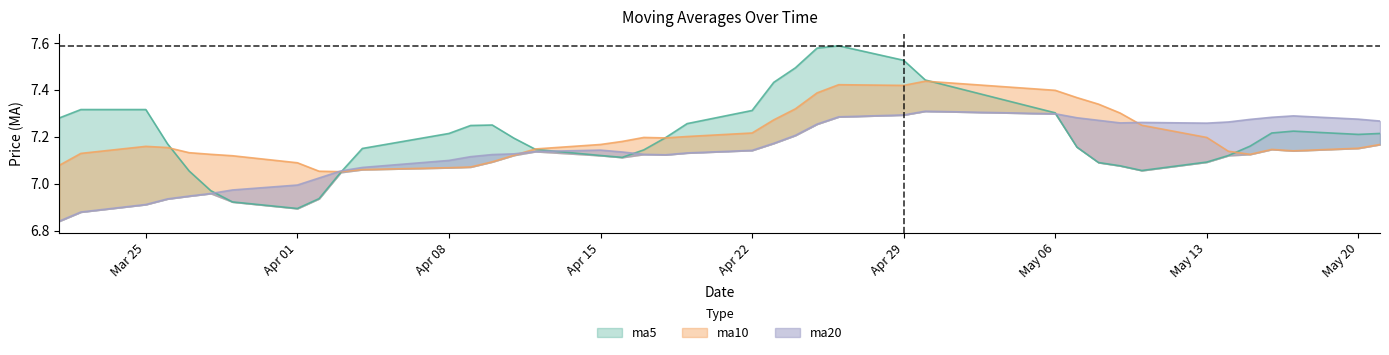

The value of ma10 at 2019-05-14 is 10.2. True or false?

False